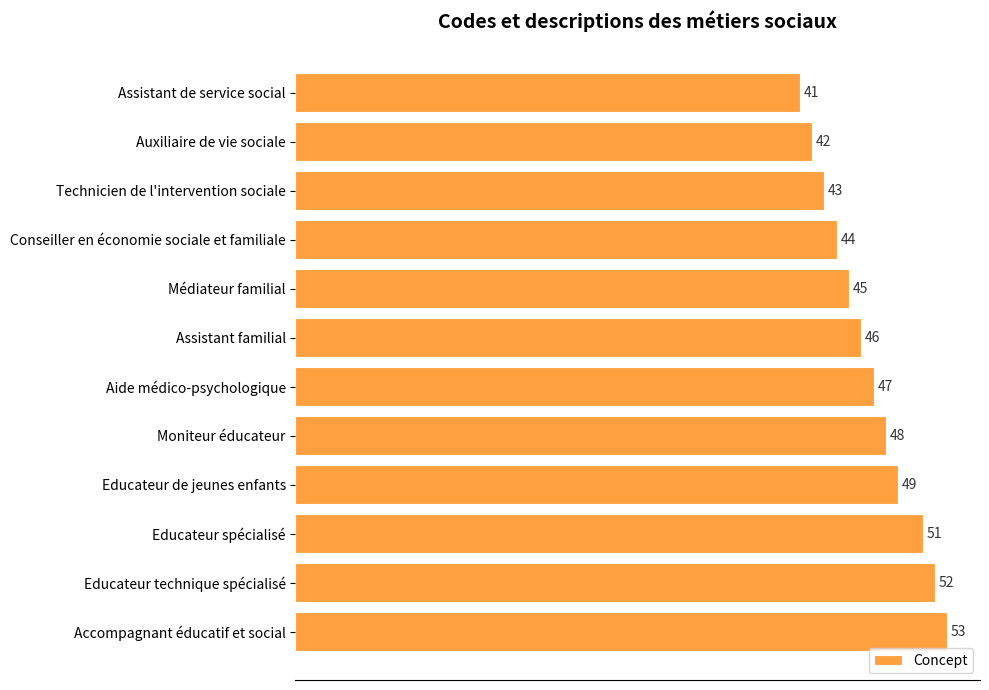

Rank the categories by value from lowest to highest.

Assistant de service social, Auxiliaire de vie sociale, Technicien de l'intervention sociale, Conseiller en économie sociale et familiale, Médiateur familial, Assistant familial, Aide médico-psychologique, Moniteur éducateur, Educateur de jeunes enfants, Educateur spécialisé, Educateur technique spécialisé, Accompagnant éducatif et social